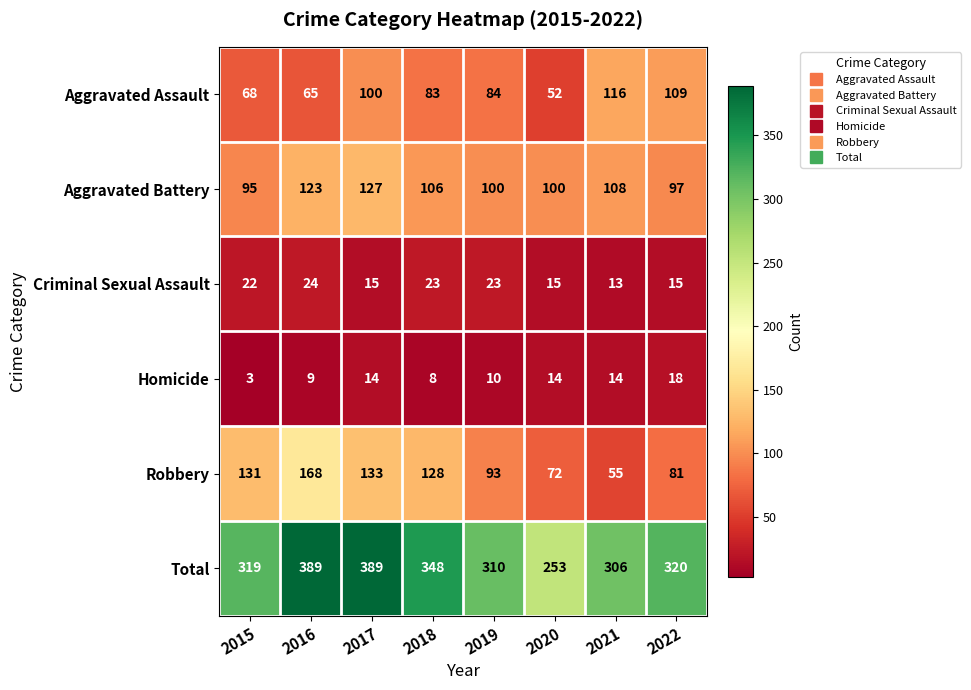

At which category does the chart reach its minimum across all series?

2015